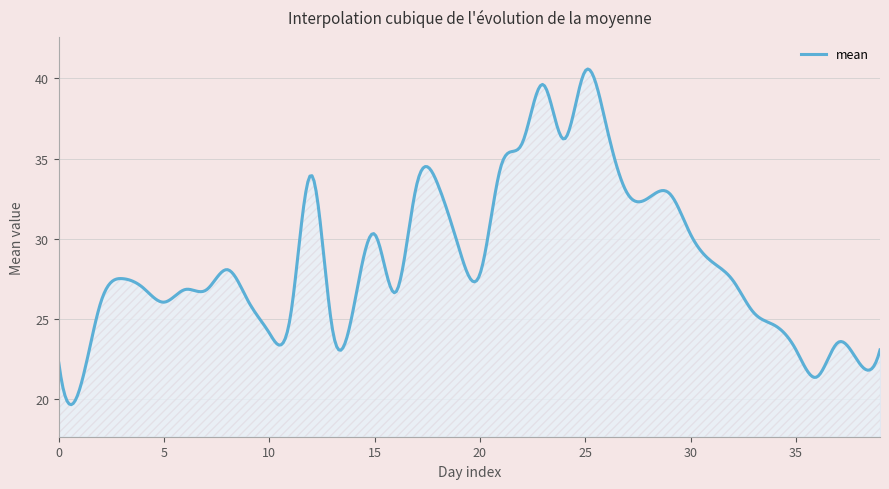

What is the maximum value shown in the chart?

40.6